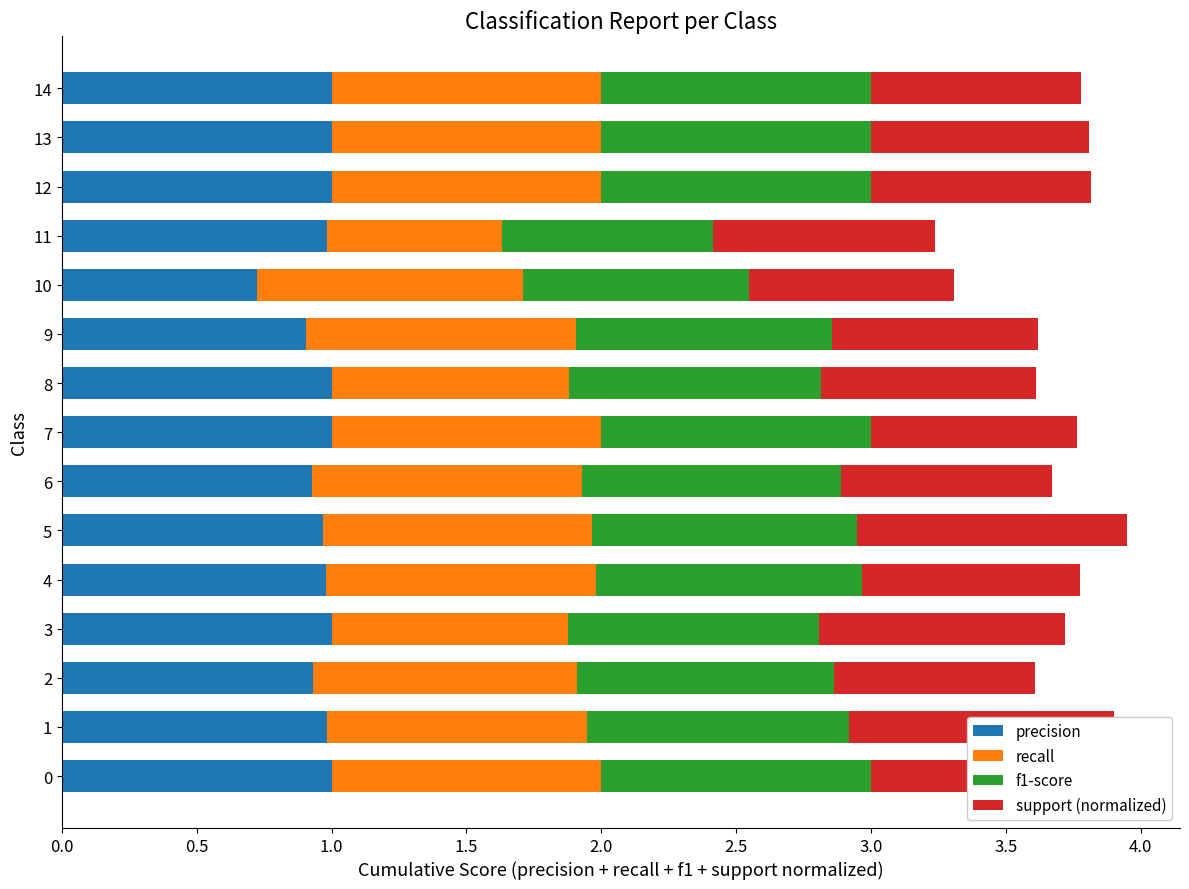

What is the total value across all series at 11?

3.2